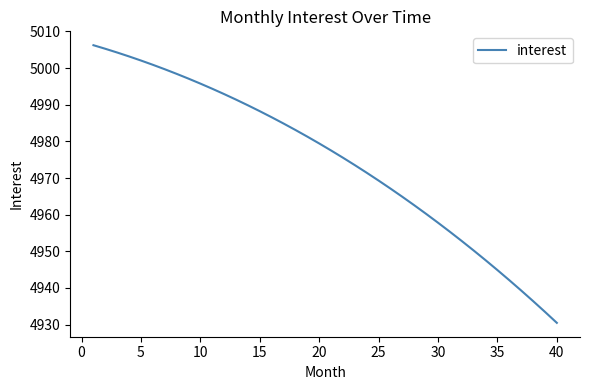

True or false: the data has more than 2 interior local peaks.

False